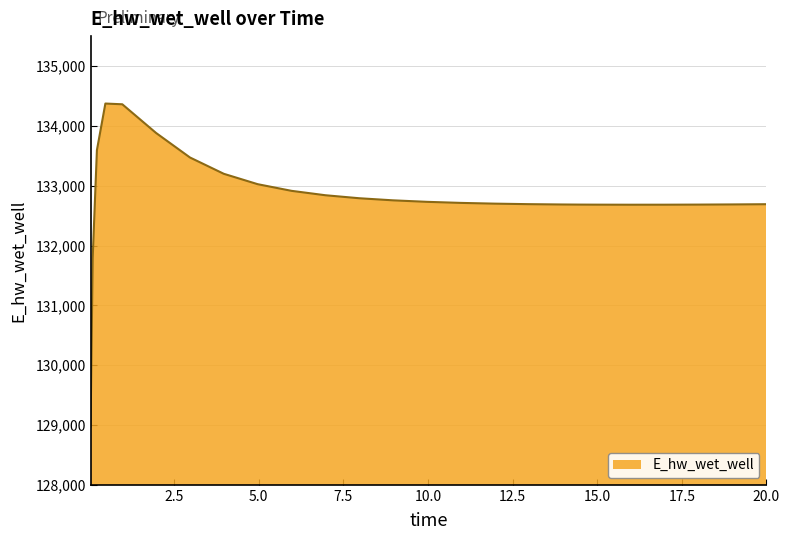

What is the minimum value shown in the chart?

128975.4